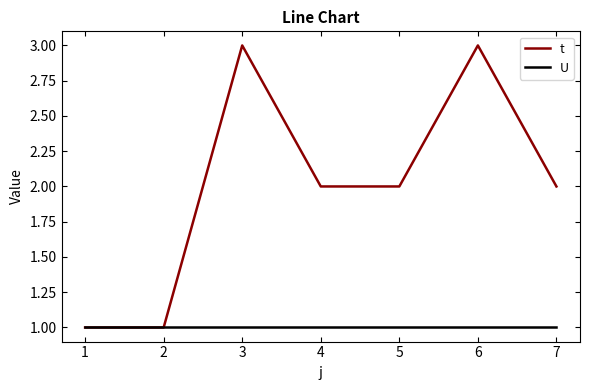

Count the number of data series in this chart.

2